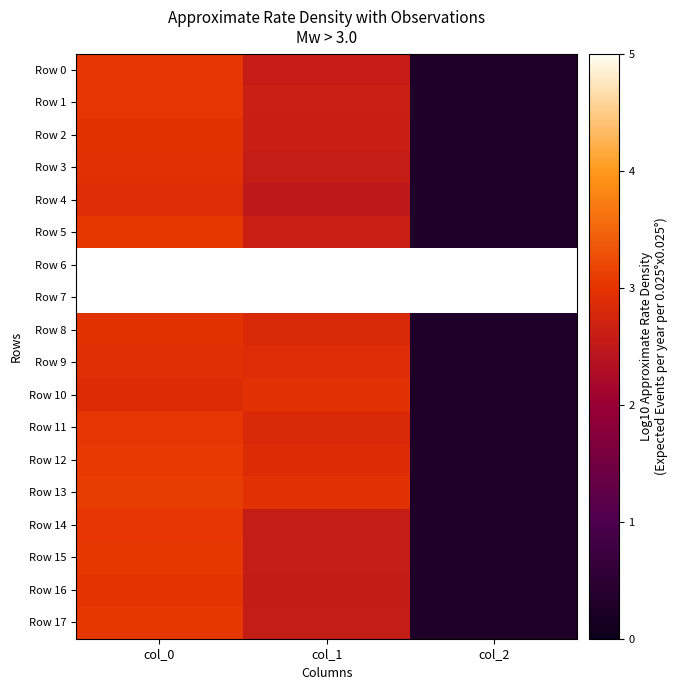

At which label is Row 4 closest to 1?

col_2